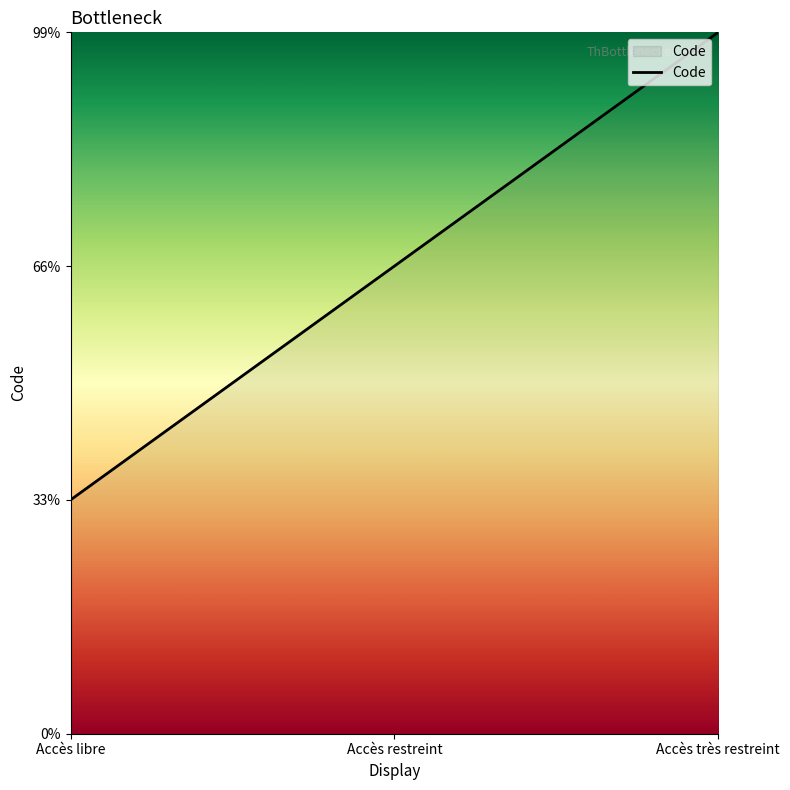

Does the chart have visible grid lines?

No